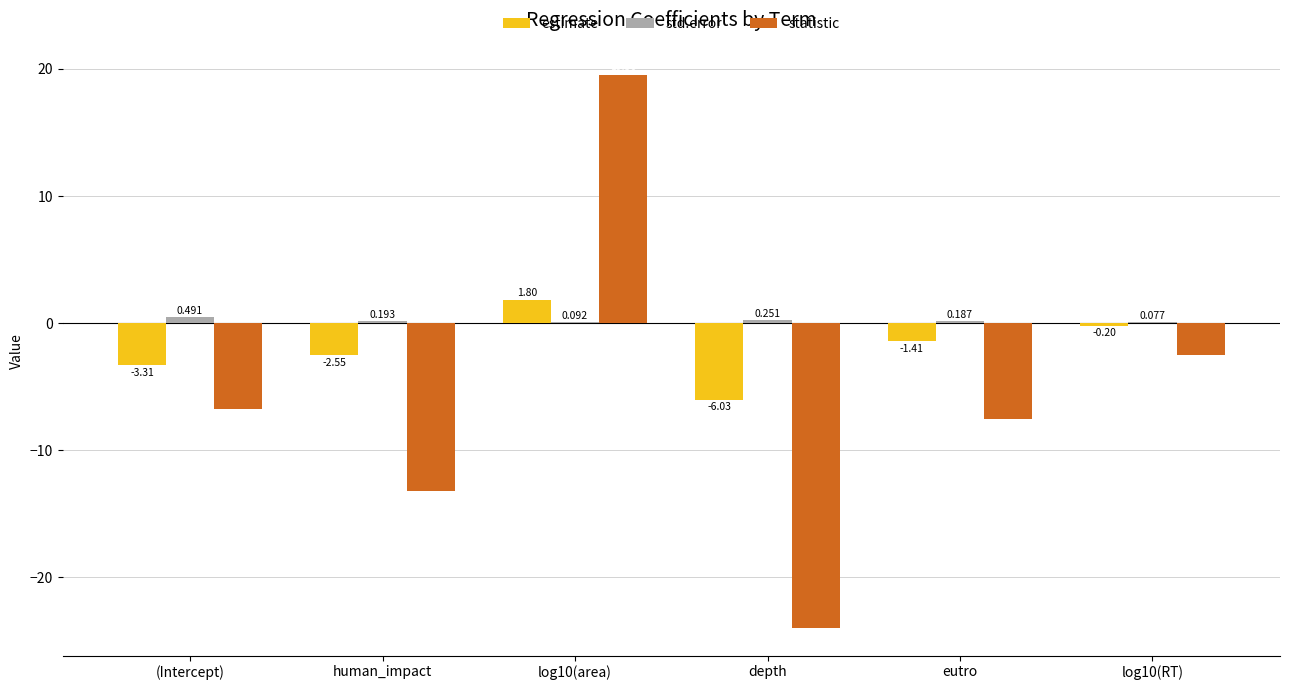

Which series changed the most between (Intercept) and depth?

statistic